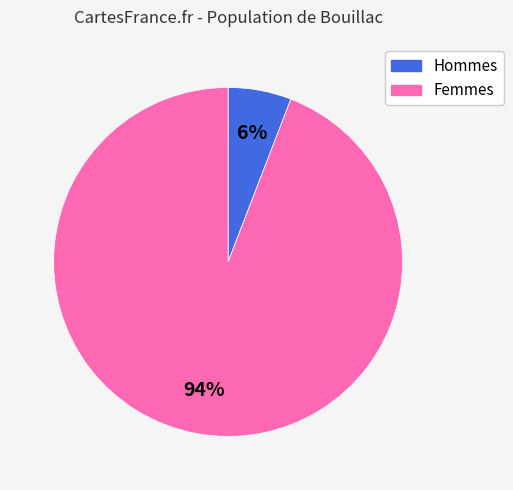

What percentage is the Femmes slice, to the nearest percent?

94%